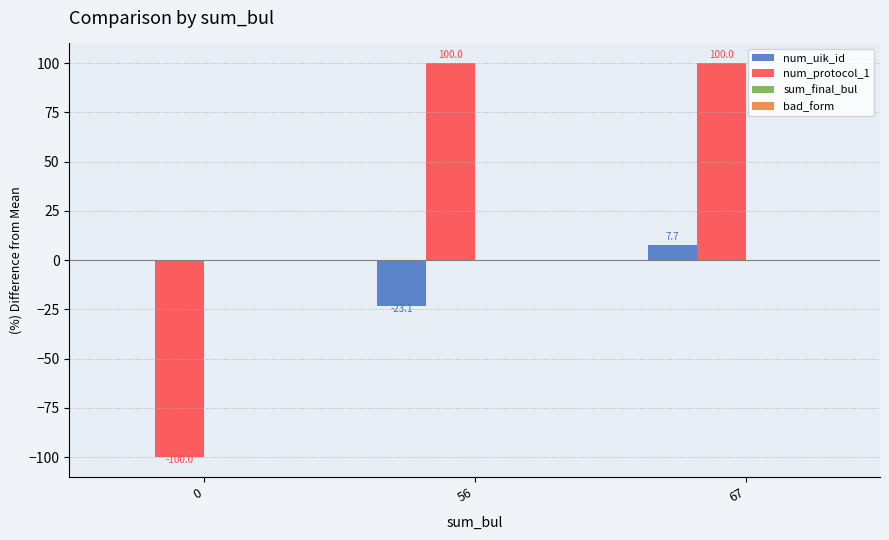

Reading left to right, what are all the values shown in this chart?

num_uik_id: 0=0.0	56=-23.1	67=7.7
num_protocol_1: 0=-100.0	56=100.0	67=100.0